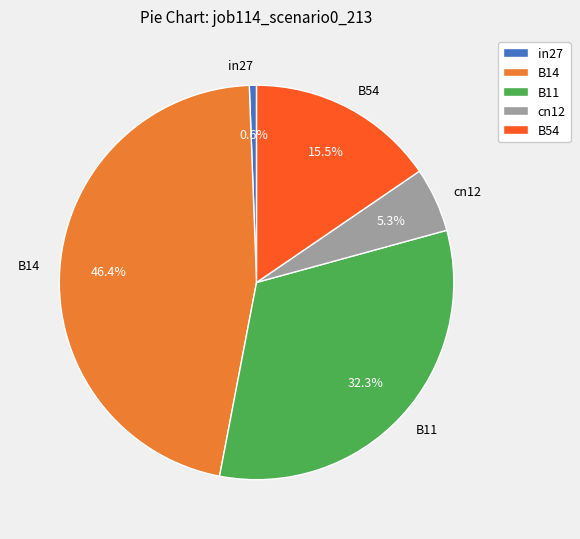

How many segments does this pie chart have?

5